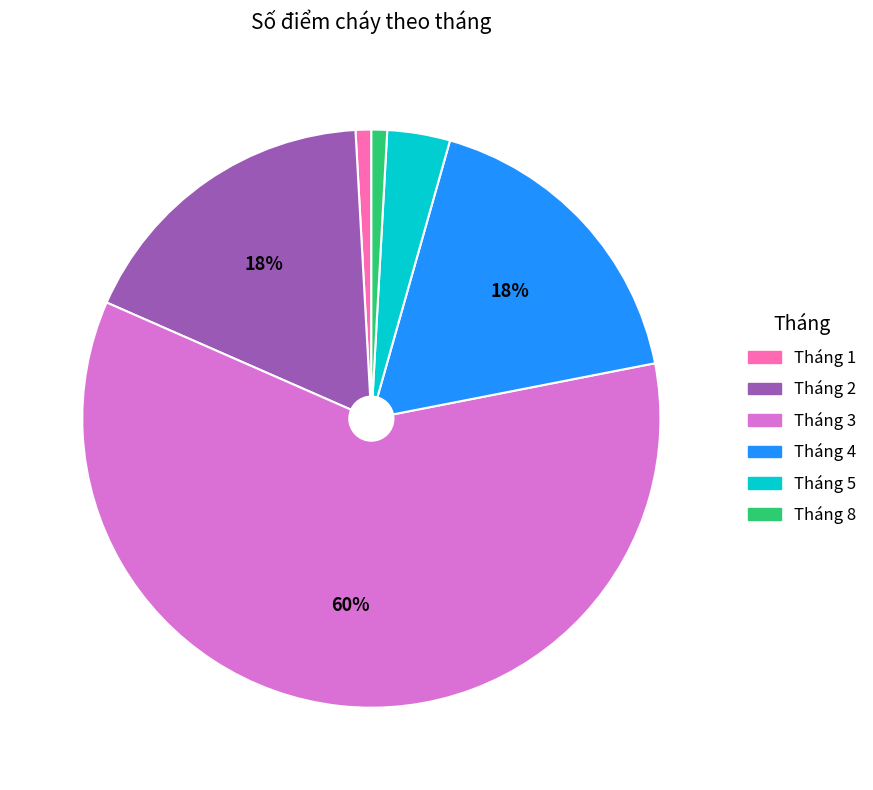

Between Tháng 1 and Tháng 3, which is larger?

Tháng 3